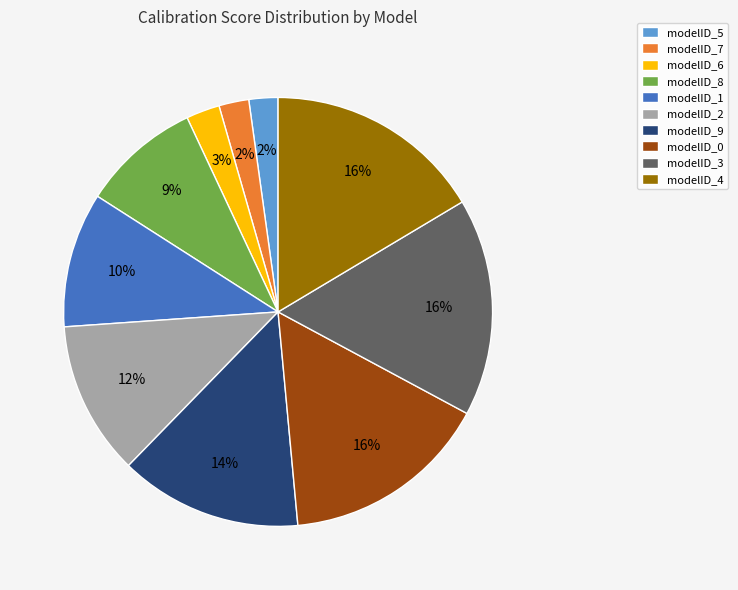

Count the number of slices in the pie.

10